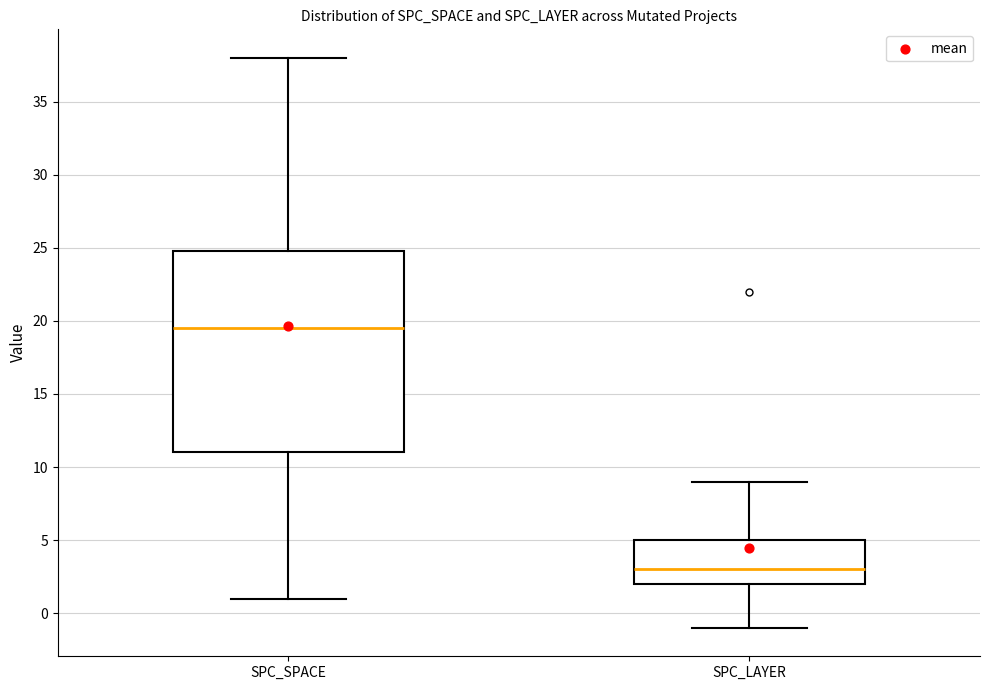

Reading left to right, read every box against the y-axis: the position of its median line, the range the box covers, and the ends of its whiskers. The values are not printed on the chart, so give them approximately, as read against the axis.

SPC_SPACE: median 19.5, box 11.0 to 25.0, whiskers 1.0 to 38.0
SPC_LAYER: median 3.0, box 2.0 to 5.0, whiskers -1.0 to 9.0